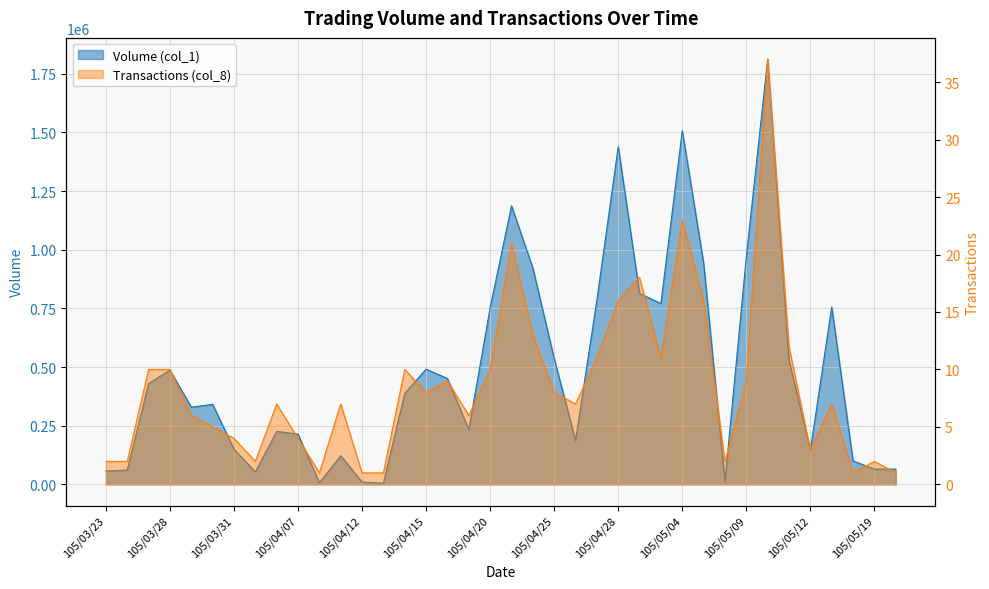

What is the label of the 8th point from the right?

105/05/09